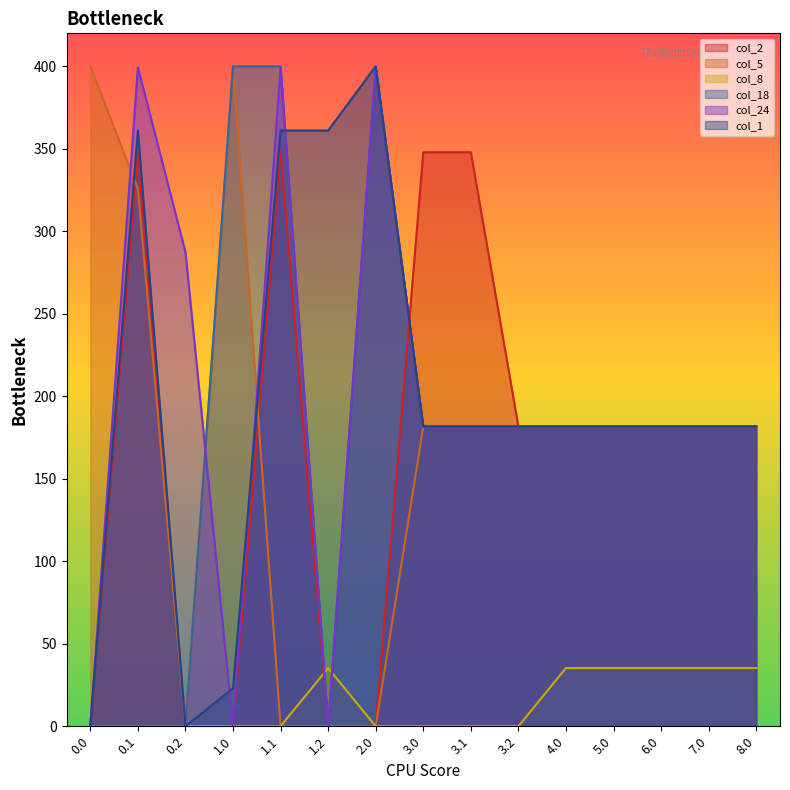

List the labels in order of col_5 value, smallest first.

0.2, 1.1, 1.2, 2.0, 3.0, 3.1, 3.2, 4.0, 5.0, 6.0, 7.0, 8.0, 0.1, 0.0, 1.0